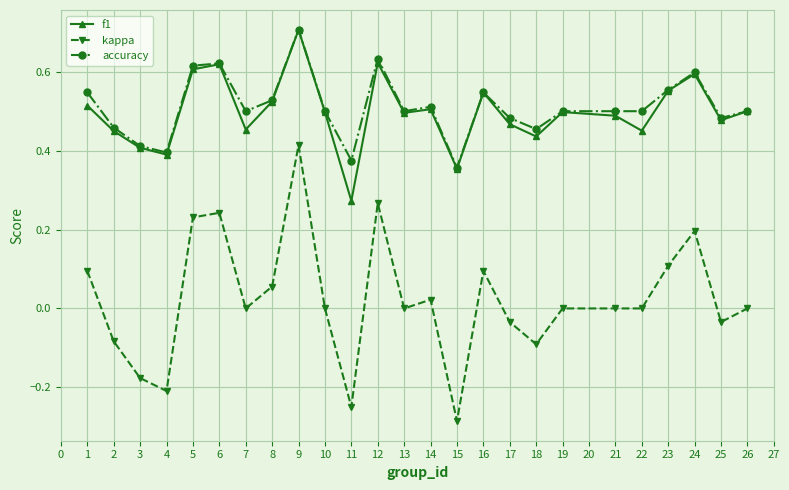

At which label does kappa reach its minimum?

15